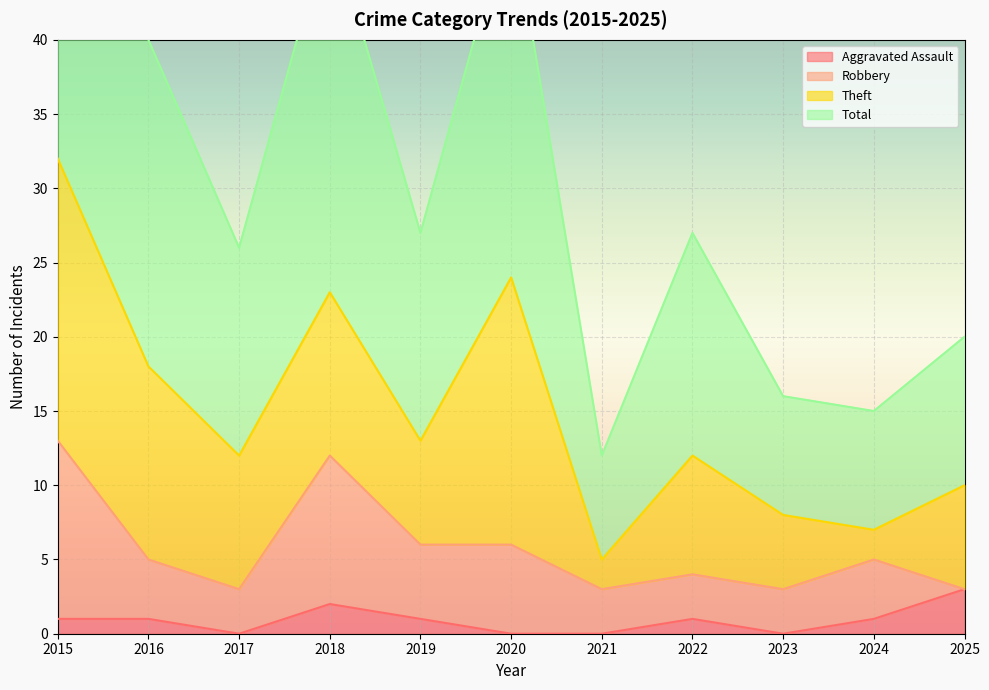

Between 2019 and 2021, which is larger?

2019